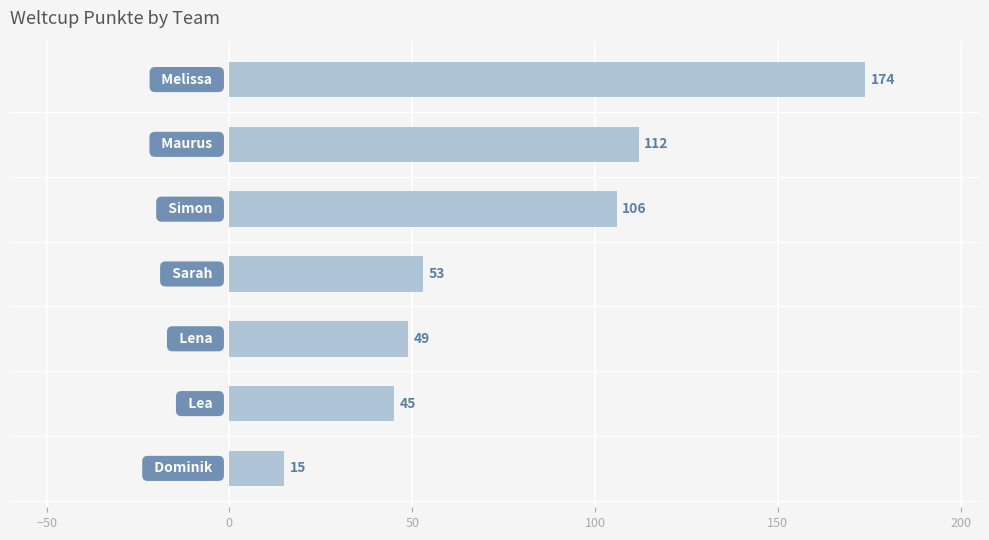

What is the difference between the maximum and minimum values?

159